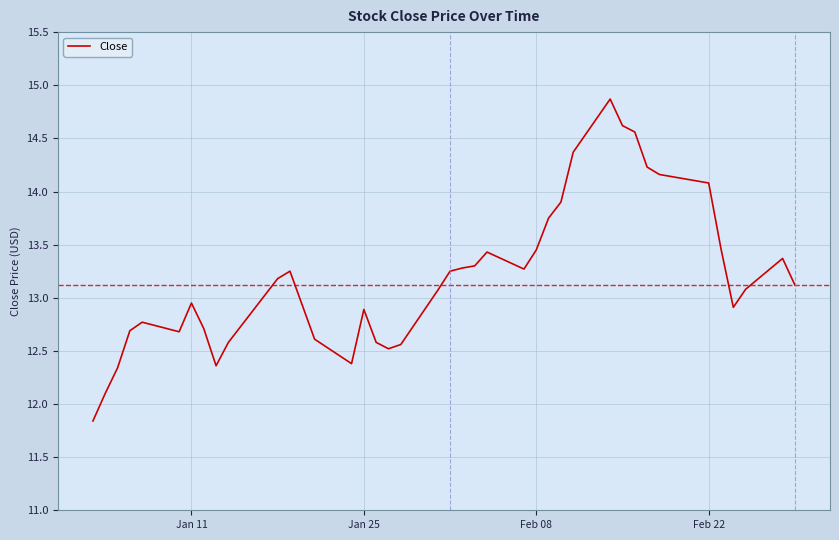

What is the minimum value shown in the chart?

11.8